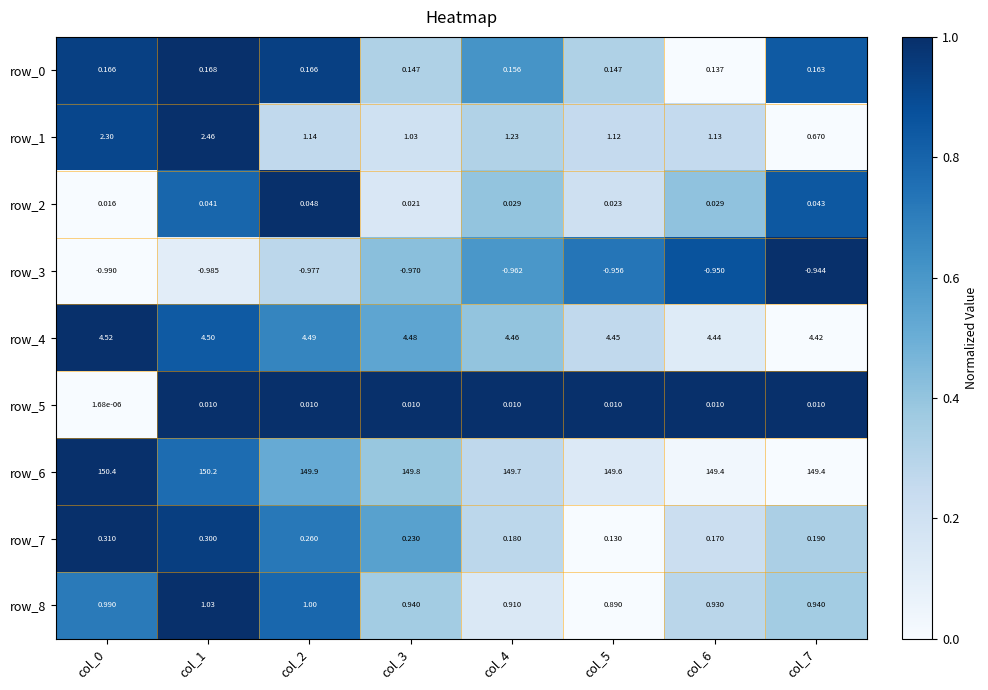

Count the row_2 values in the range 0 to 1.

8